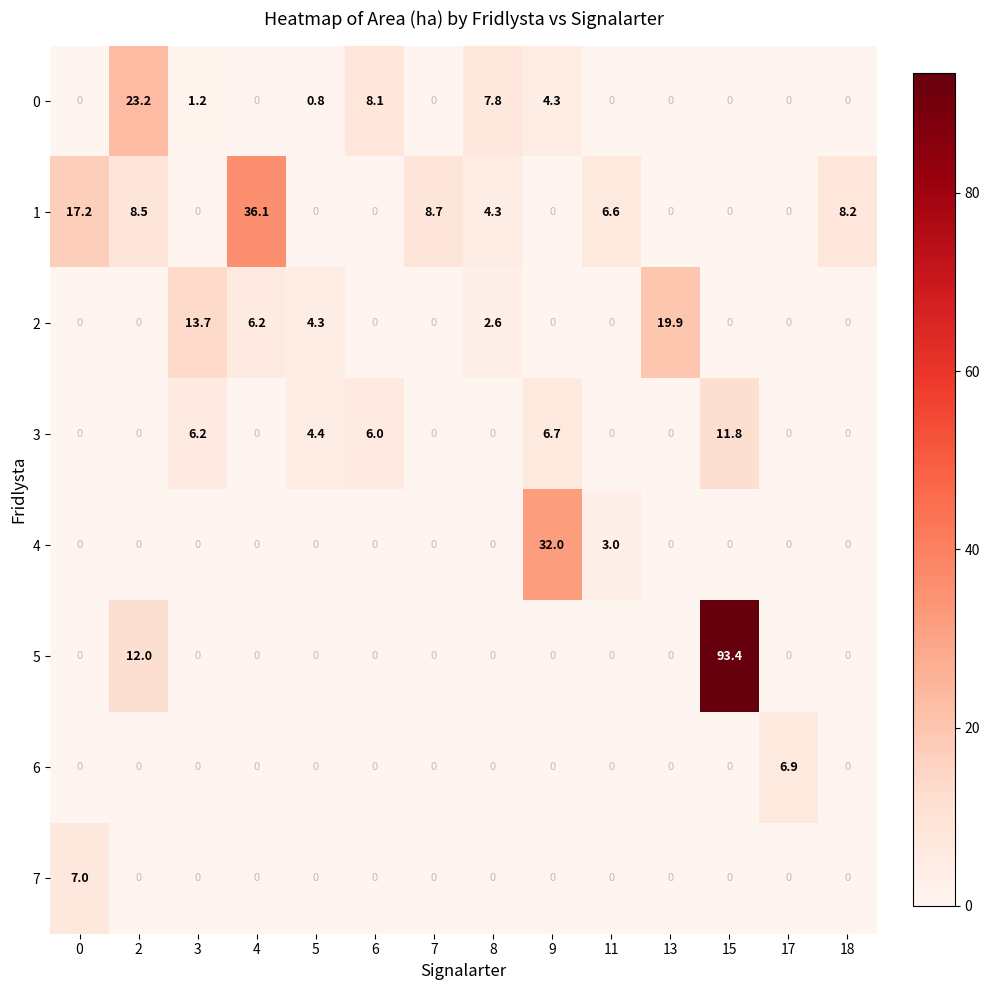

What is the greatest value displayed?

93.4